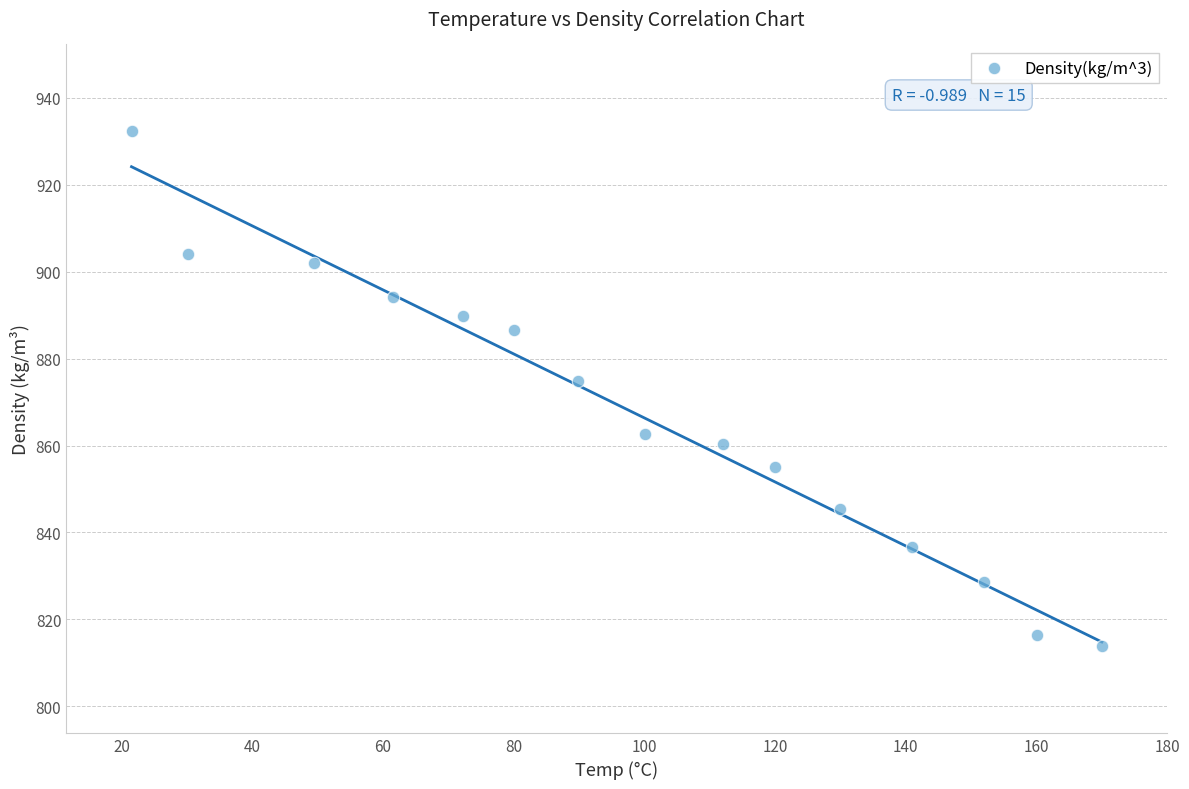

What Y value in the scatter plot is closest to 873?

874.7